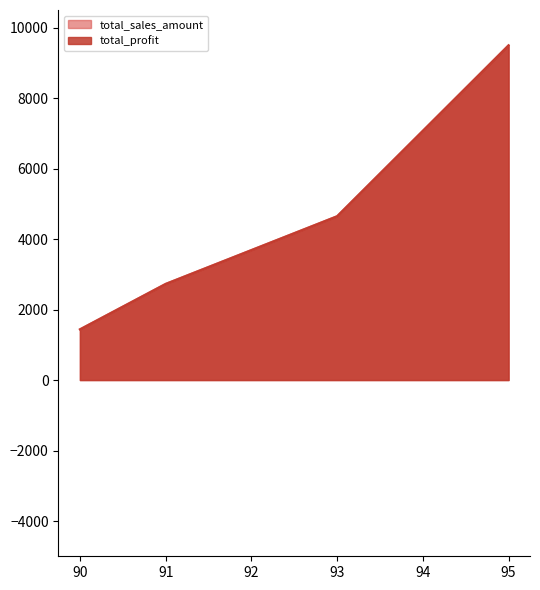

How many values in the total_profit series are below 4649?

2